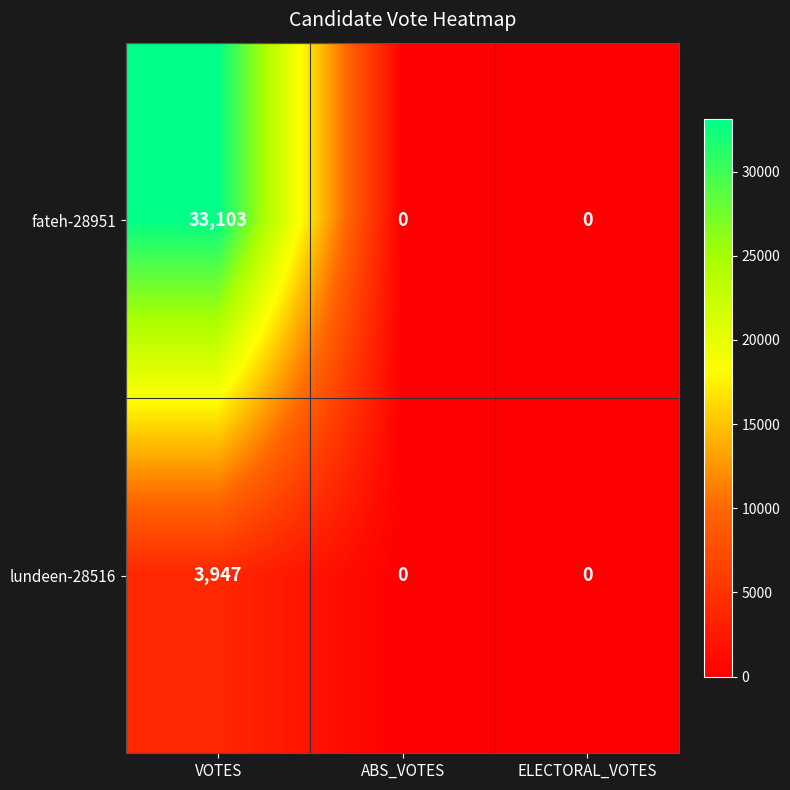

Rank the series by their average value, from lowest to highest.

lundeen-28516, fateh-28951